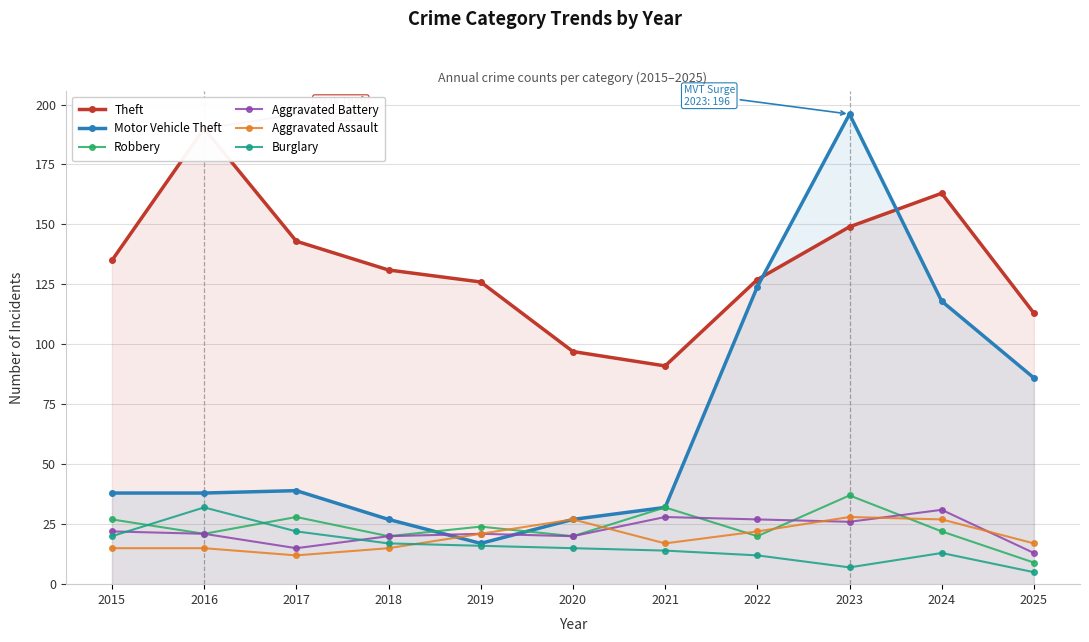

Where does the Motor Vehicle Theft series first go above 38?

2017